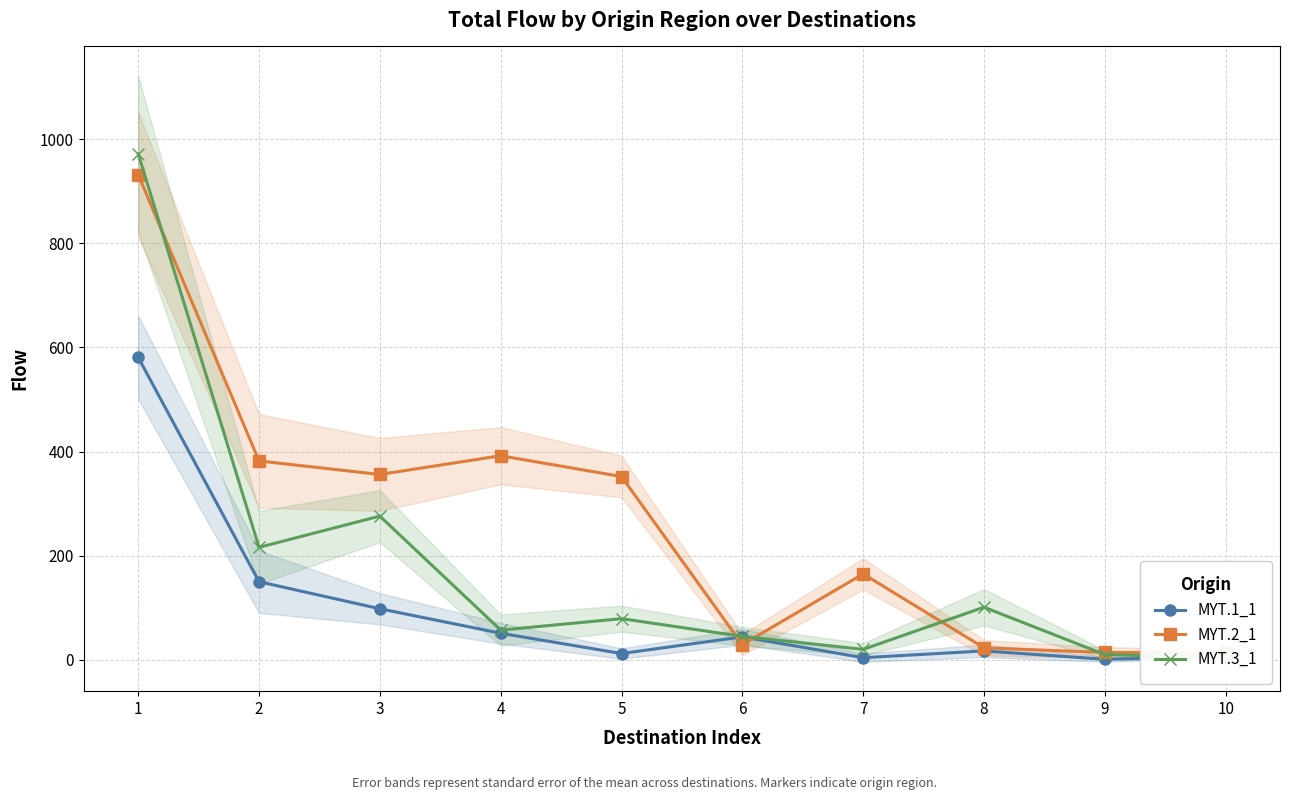

Rank the series at 8 from highest to lowest value.

MYT.3_1, MYT.2_1, MYT.1_1